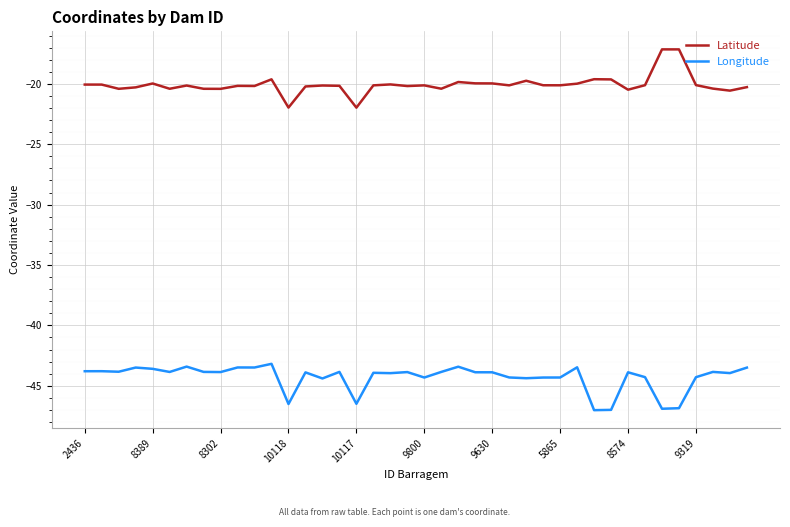

True or false: Longitude and Latitude intersect in this chart.

False